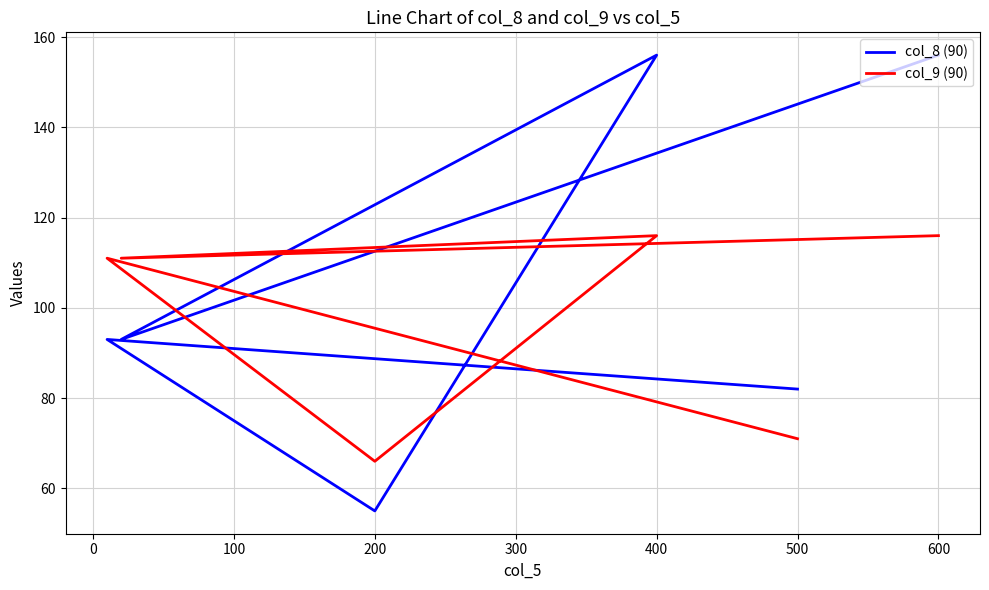

What is the average value of the col_8 (90) series?

106